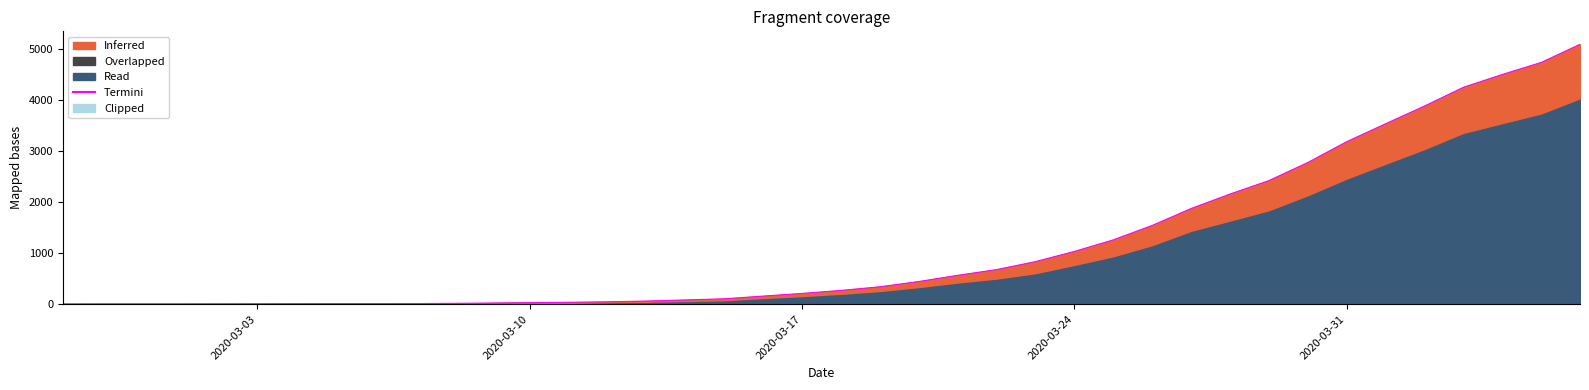

Reading left to right, extract all data points from this chart.

3	4	4	4	5	6	8	9	9	11	16	22	29	37	46	61	83	105	158	210	269	340	443	564	676	832	1031	1257	1539	1870	2153	2416	2770	3177	3528	3874	4241	4492	4727	5082